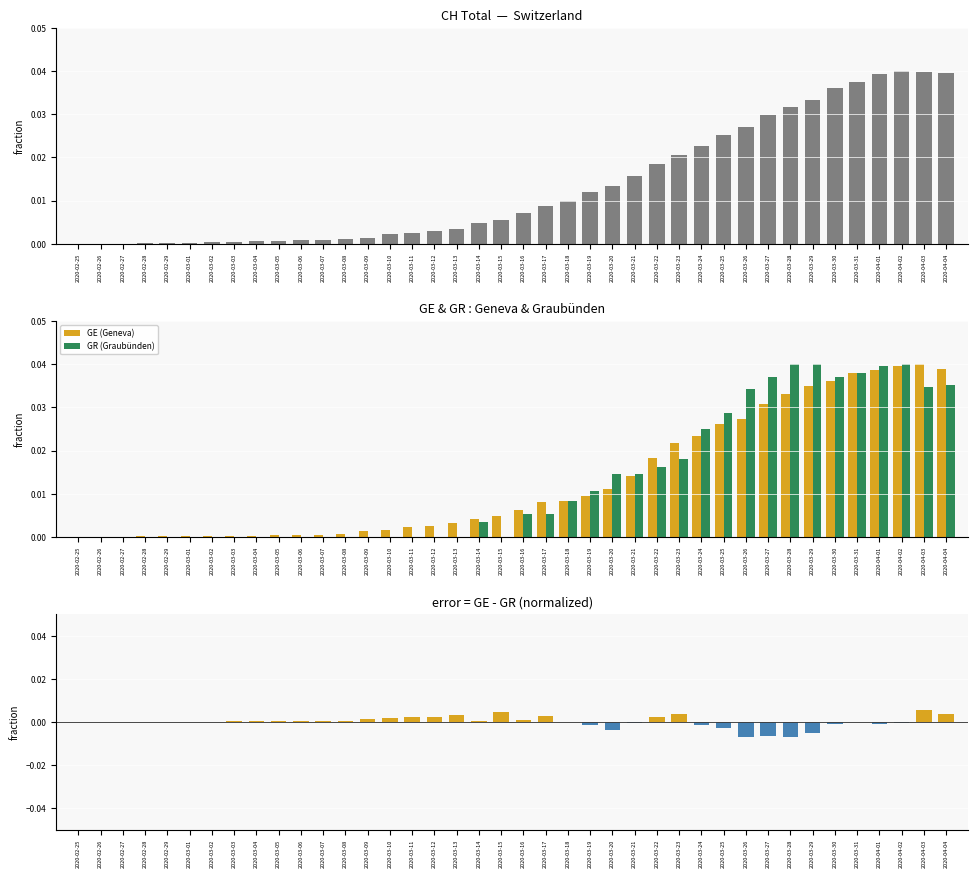

What is the label of the 12th bar from the left?

2020-03-07